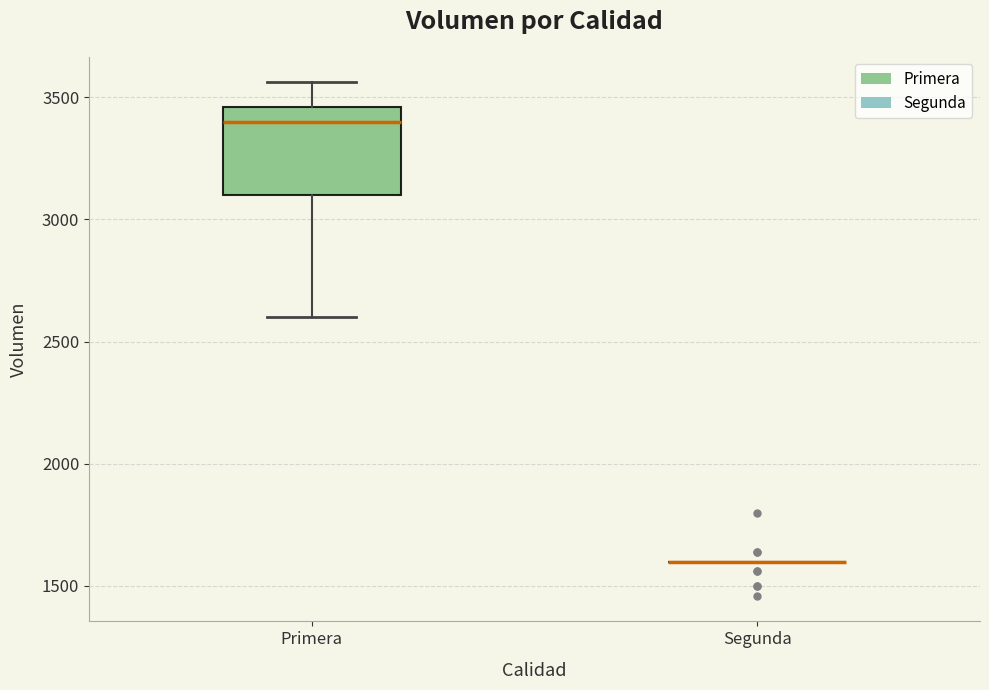

Reading left to right, transcribe this box plot: for each box, give where its median line is, the range the box spans, and where its two whiskers end, as read against the y-axis. The values are not printed on the chart, so give them approximately, as read against the axis.

Primera: median 3400, box 3100 to 3450, whiskers 2600 to 3550
Segunda: box collapsed to a line at 1600, whiskers 1600 to 1600